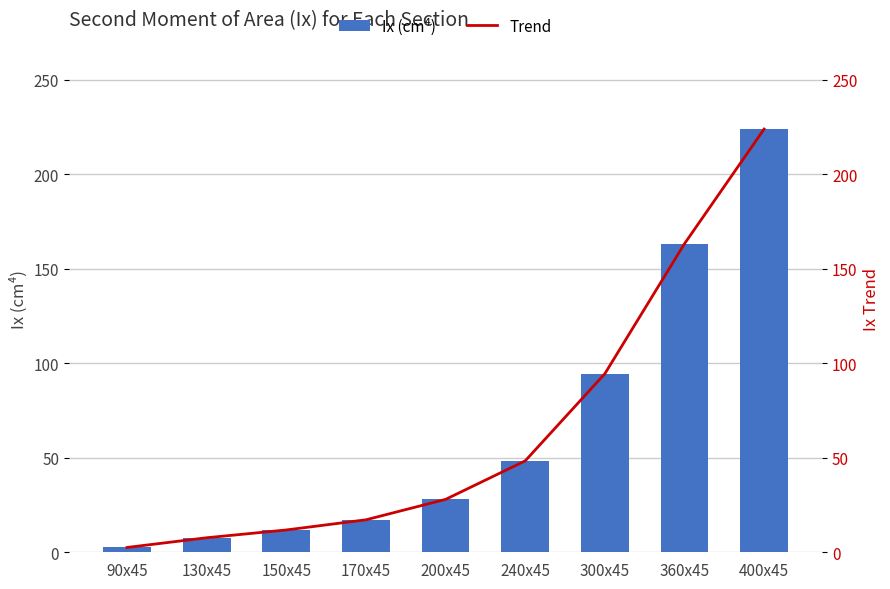

What is the total value across all series at 300x45?

189.0